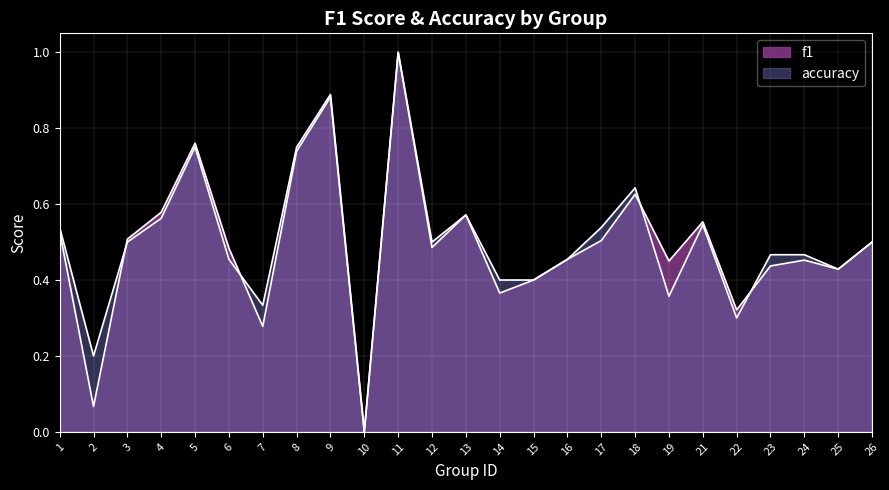

List the labels in order of f1 value, largest first.

11, 9, 5, 8, 18, 4, 13, 21, 1, 3, 17, 26, 12, 6, 16, 24, 19, 23, 25, 15, 14, 22, 7, 2, 10